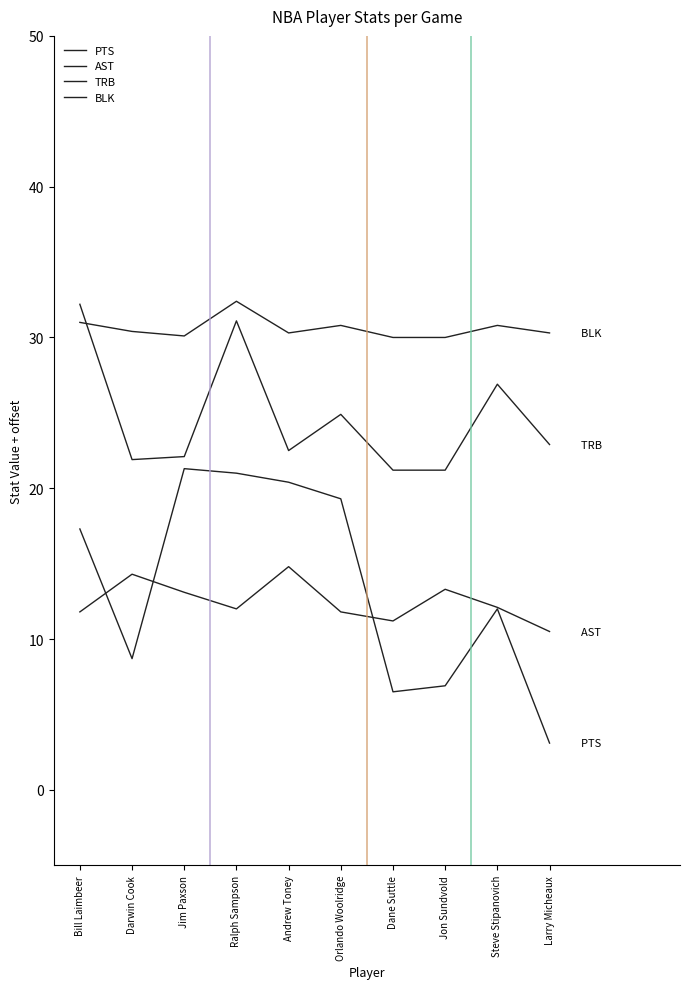

The AST series shows 17.7 at Steve Stipanovich. True or false?

False